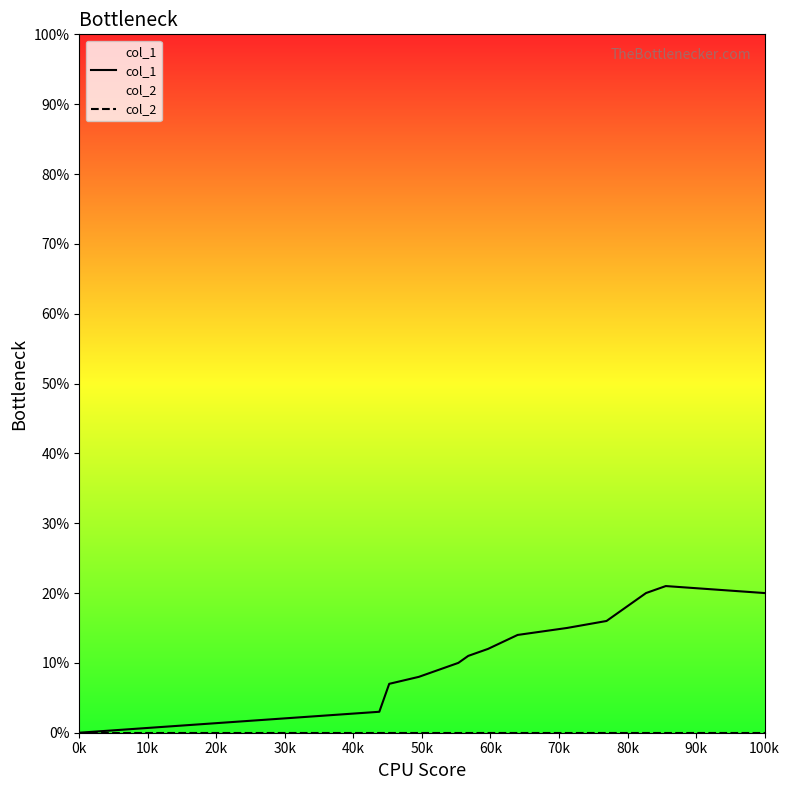

True or false: col_1 and col_2 cross at least once.

False